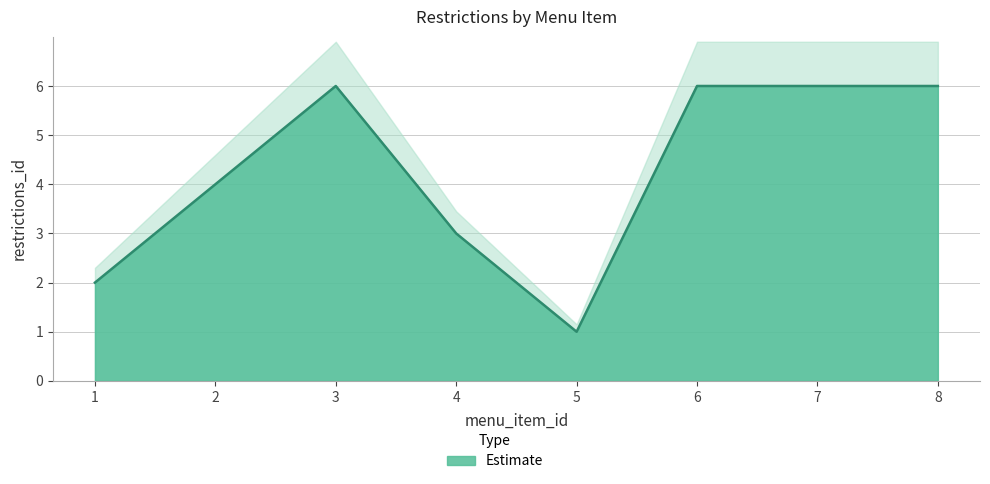

Does the chart have visible grid lines?

Yes